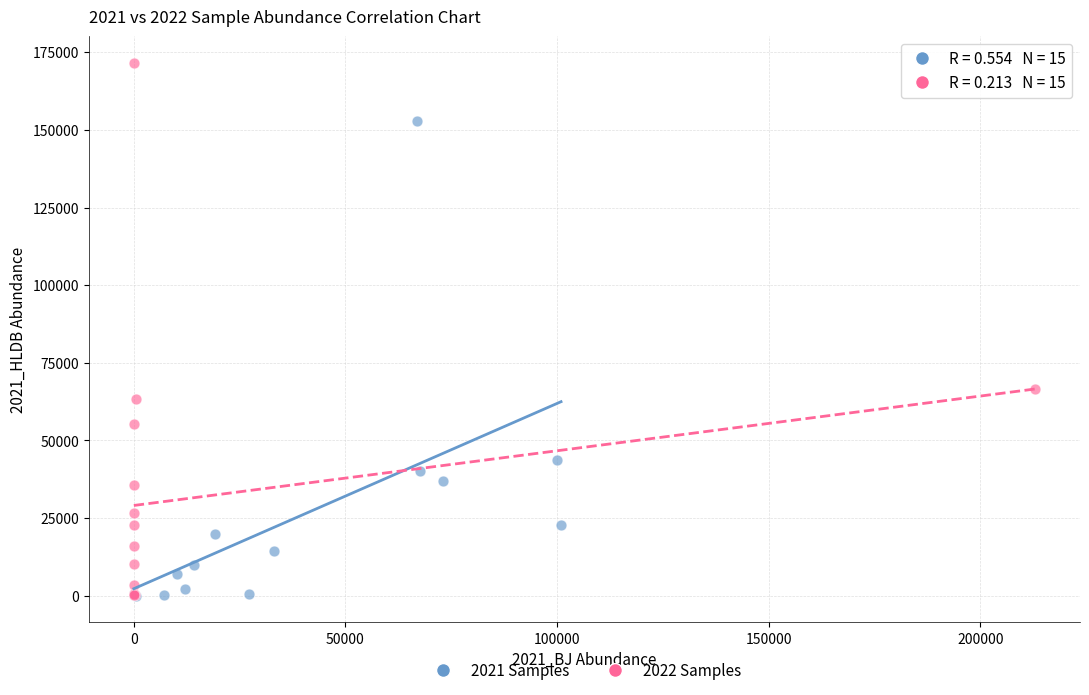

Which series reaches the maximum Y coordinate?

2022 Samples